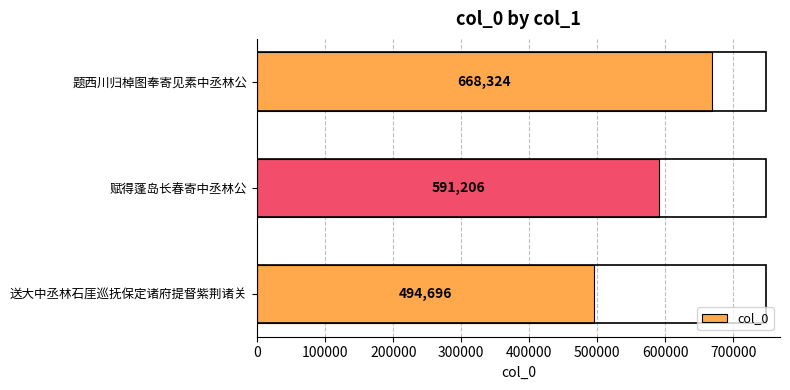

The value at 送大中丞林石厓巡抚保定诸府提督紫荆诸关 is 494696. True or false?

True